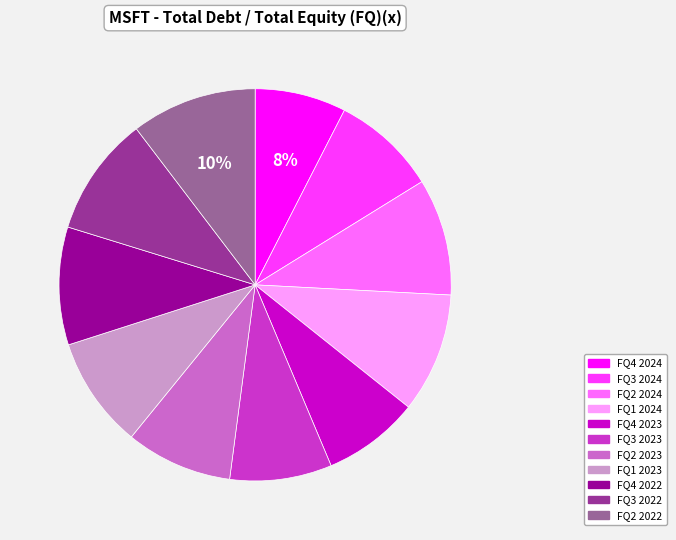

Is it true that FQ4 2024 is 1% of the pie?

False